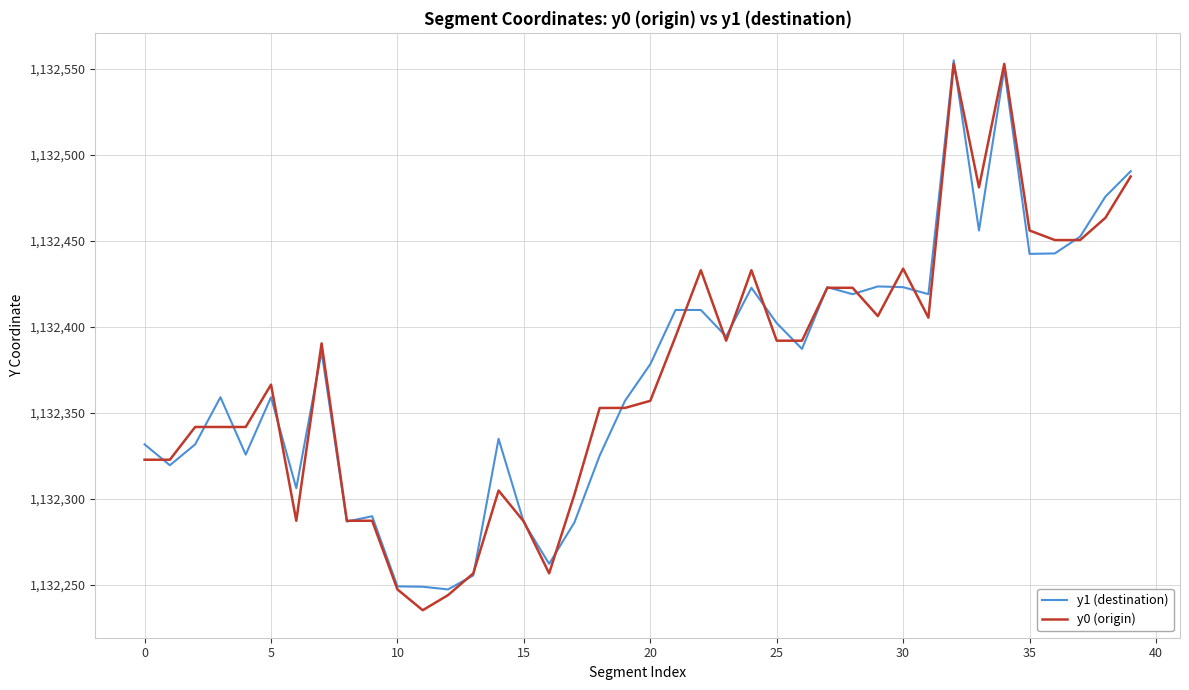

What is the minimum value for y0 (origin)?

1132235.3